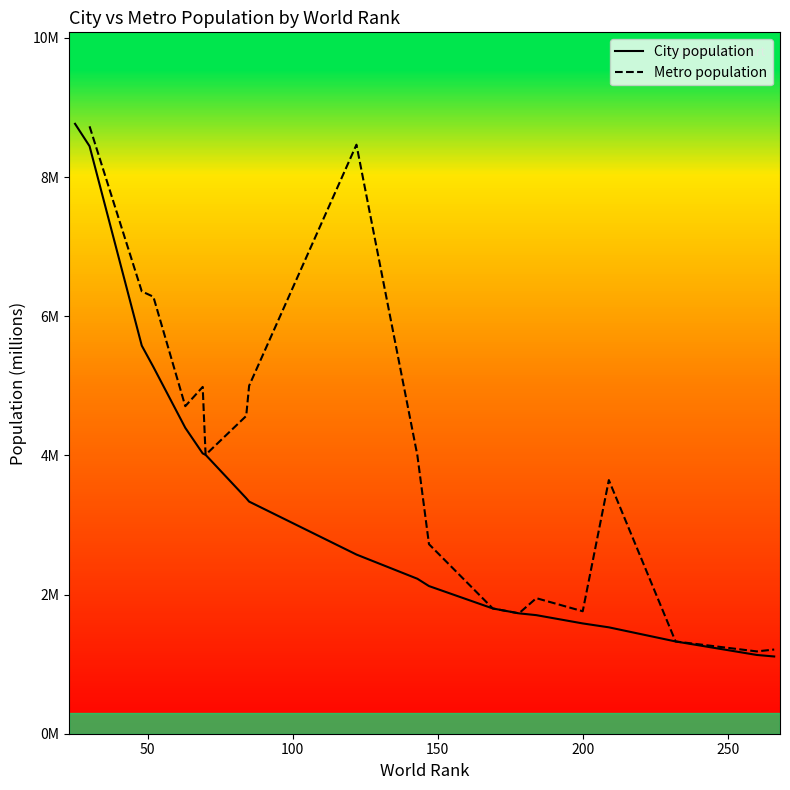

What is the highest value of the City population series?

8.8